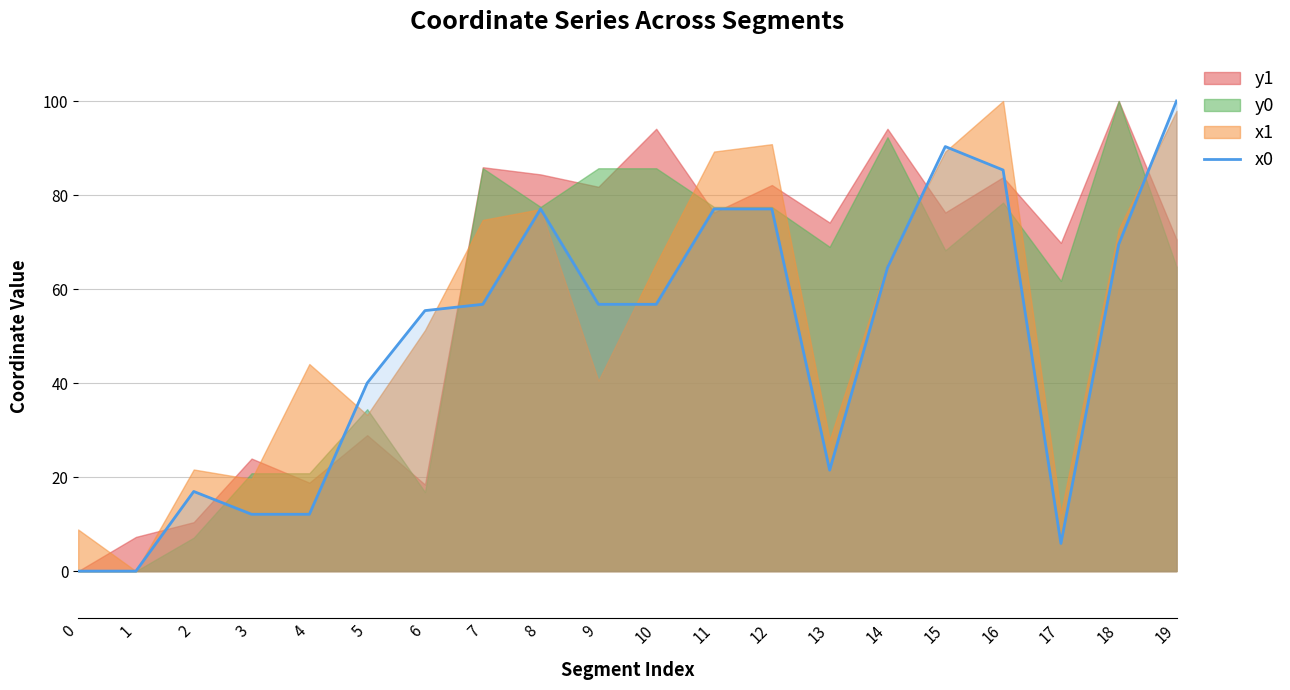

How many points are higher than both their immediate neighbors (excluding endpoints)?

3